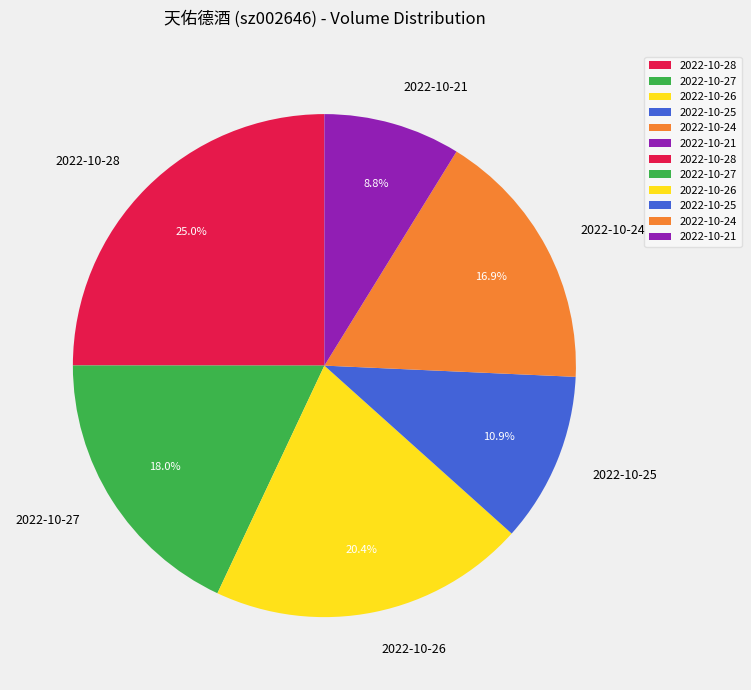

How many segments does this pie chart have?

6